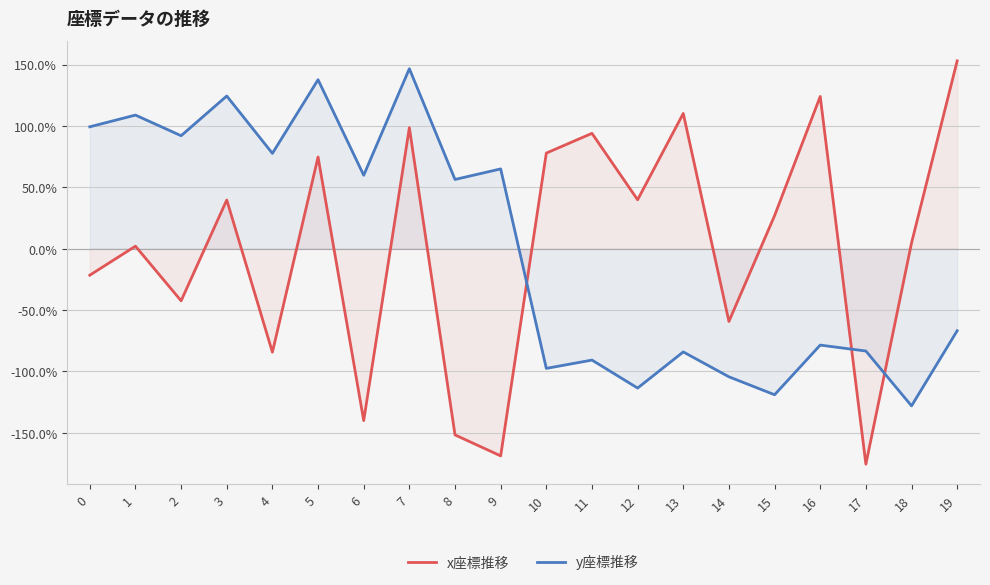

True or false: x座標推移 has more than 1 interior local peaks.

True